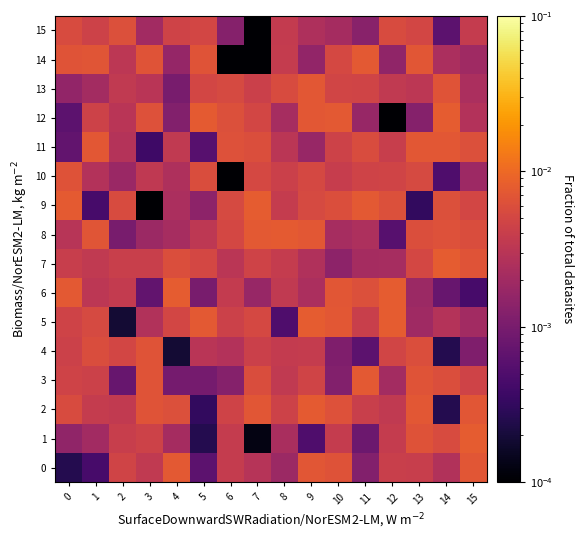

Count the number of data series in this chart.

16